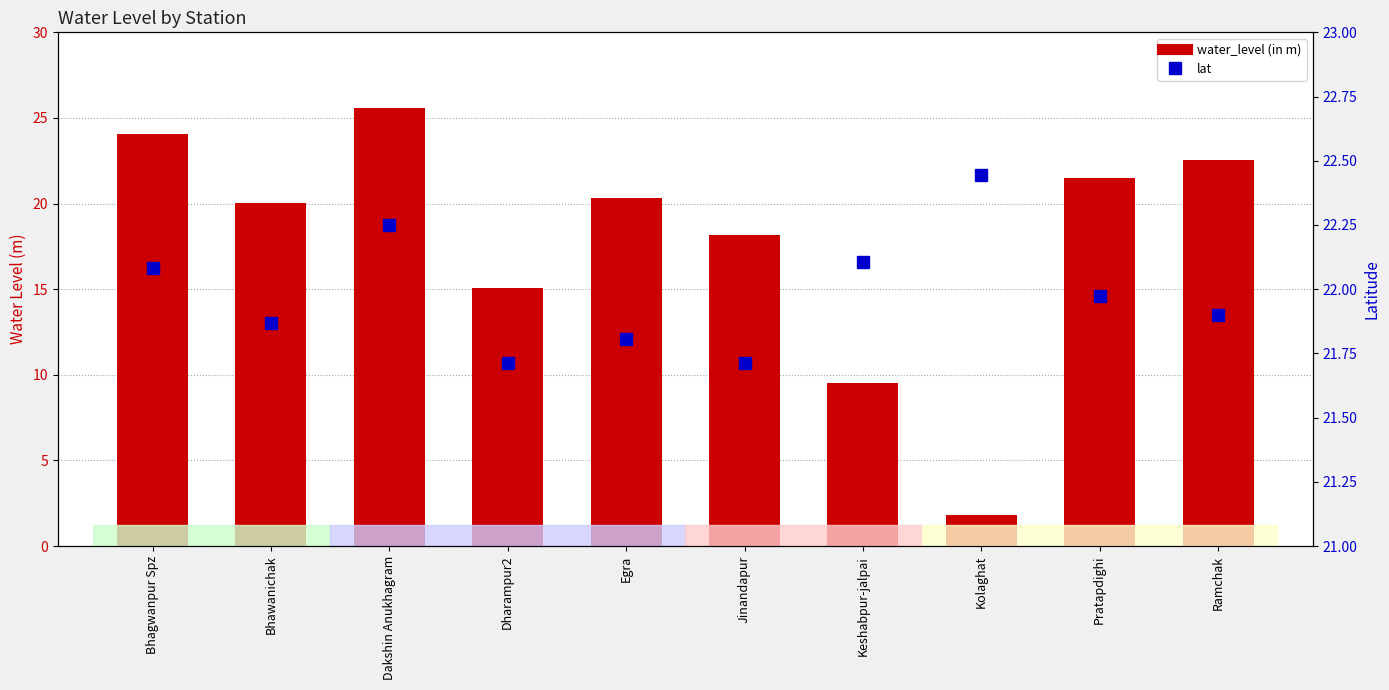

What is the average value of the water_level (in m) series?

17.9